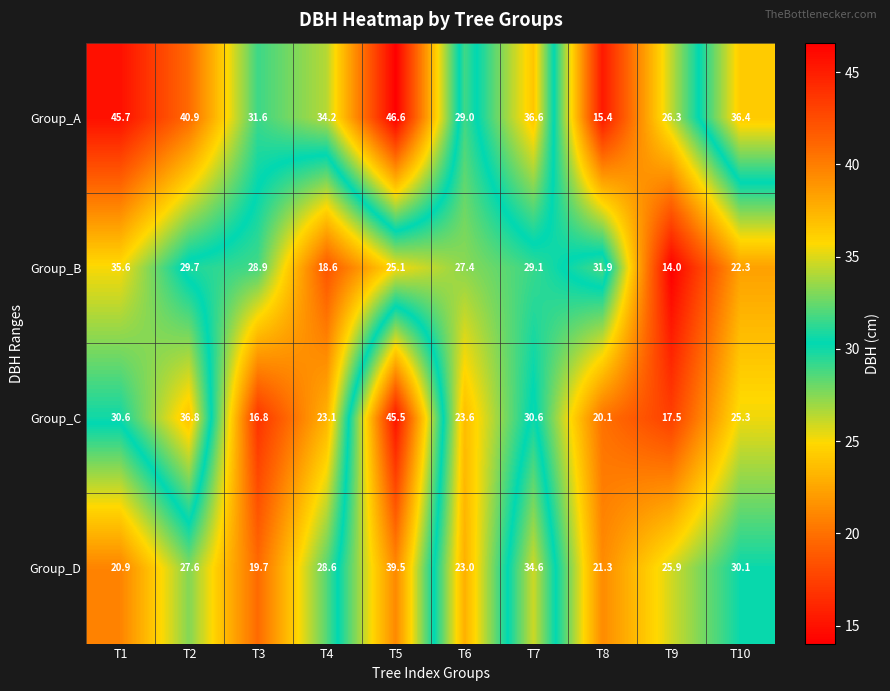

At which label does Group_C reach its peak?

T5